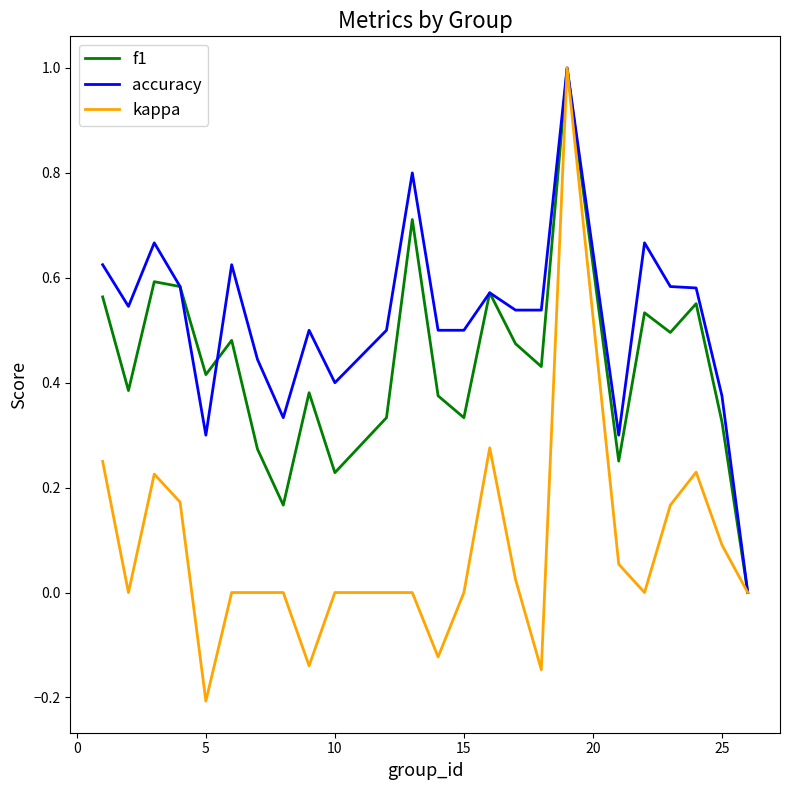

Which series has the largest range (max minus min)?

kappa